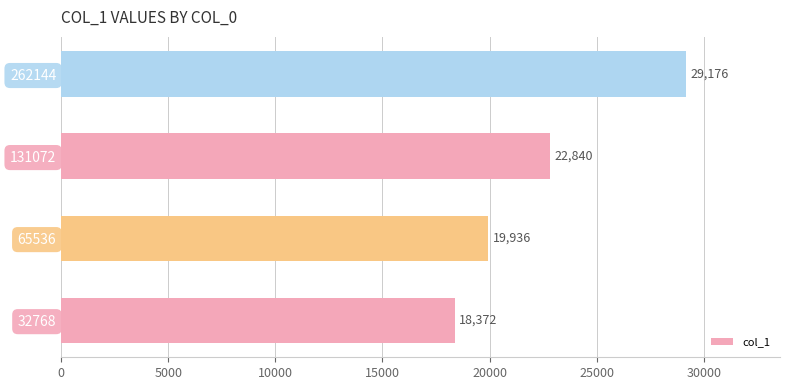

Count the number of categories in the chart.

4